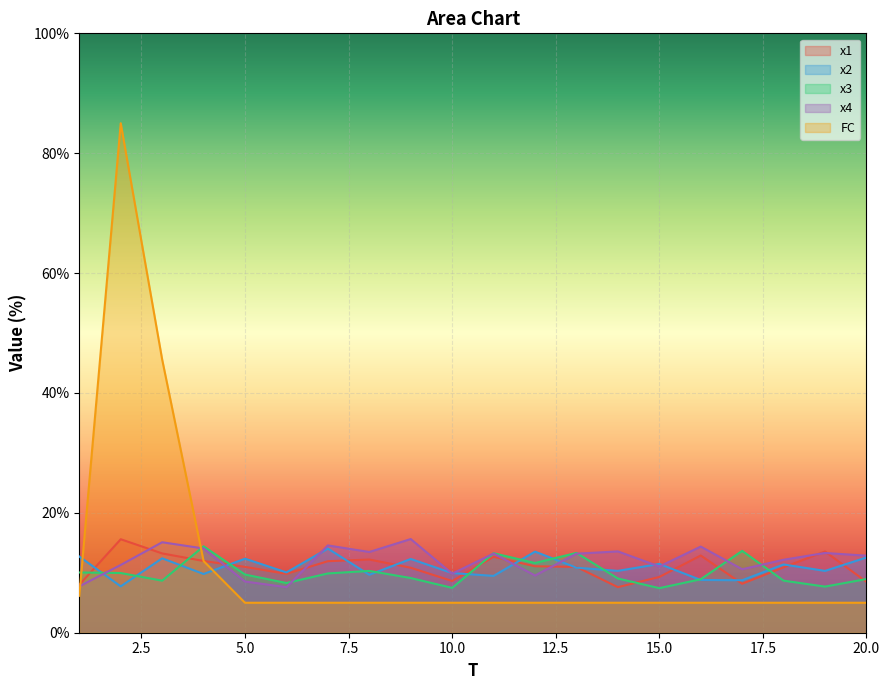

True or false: x2 and FC cross at least once.

True